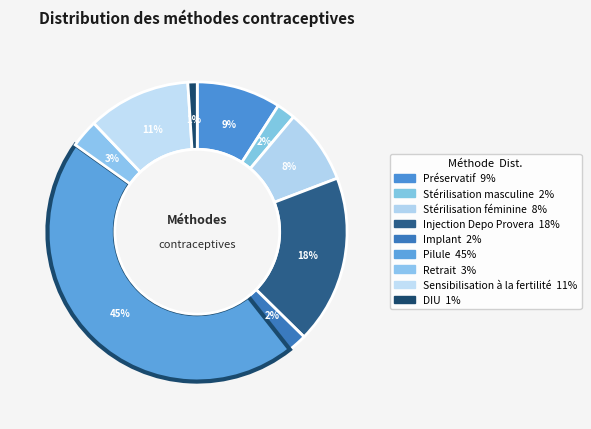

Count the number of slices in the pie.

9